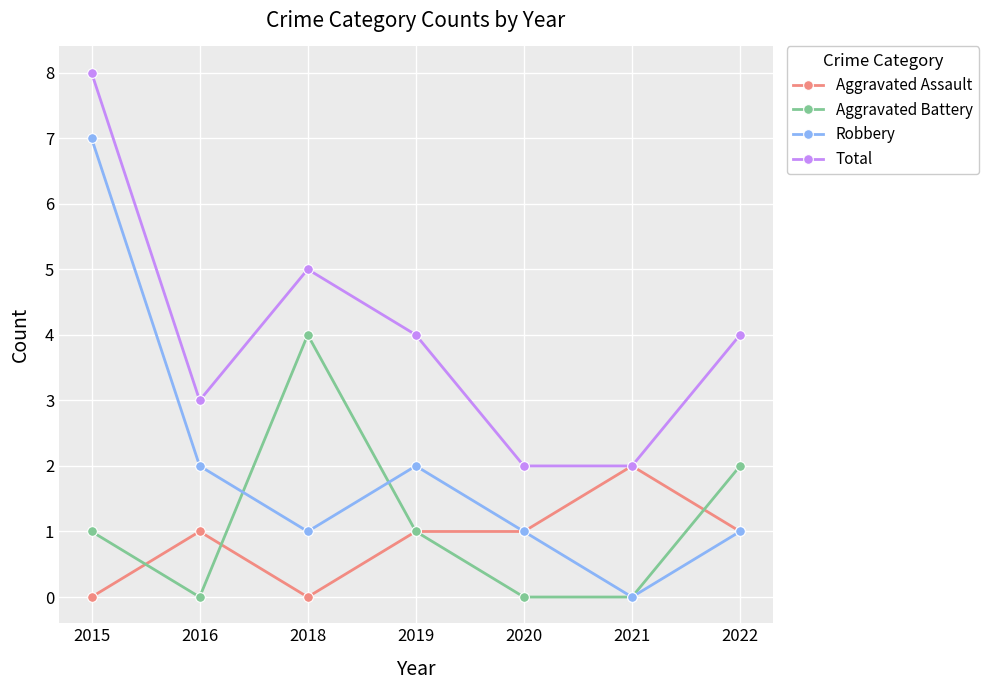

Which category has the highest value in the Aggravated Assault series?

2021